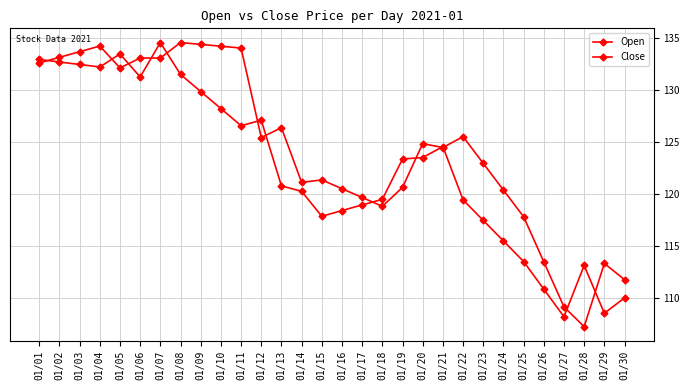

Reading right to left, transcribe all the data shown in this chart.

Open: 110.0	108.5	113.1	108.2	110.8	113.5	115.5	117.4	119.4	124.5	123.5	123.3	119.5	118.9	118.4	117.8	120.2	120.8	127.1	126.5	128.2	129.8	131.5	134.5	131.2	133.4	132.2	132.4	132.7	132.9
Close: 111.7	113.3	107.2	109.1	113.5	117.8	120.3	122.9	125.5	124.4	124.8	120.6	118.8	119.6	120.5	121.3	121.1	126.3	125.4	134.0	134.2	134.4	134.5	133.1	133.1	132.1	134.2	133.7	133.1	132.6